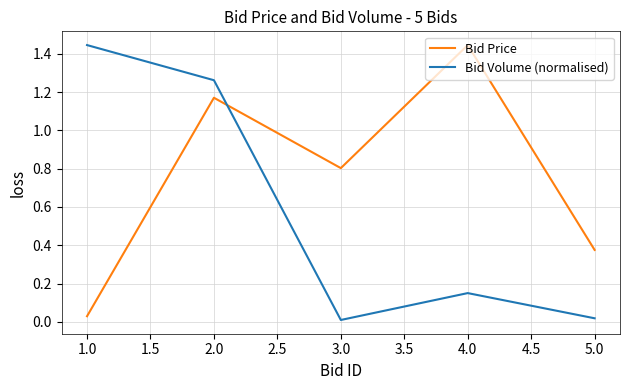

What is the difference between the maximum and second lowest values in the Bid Price series?

1.1